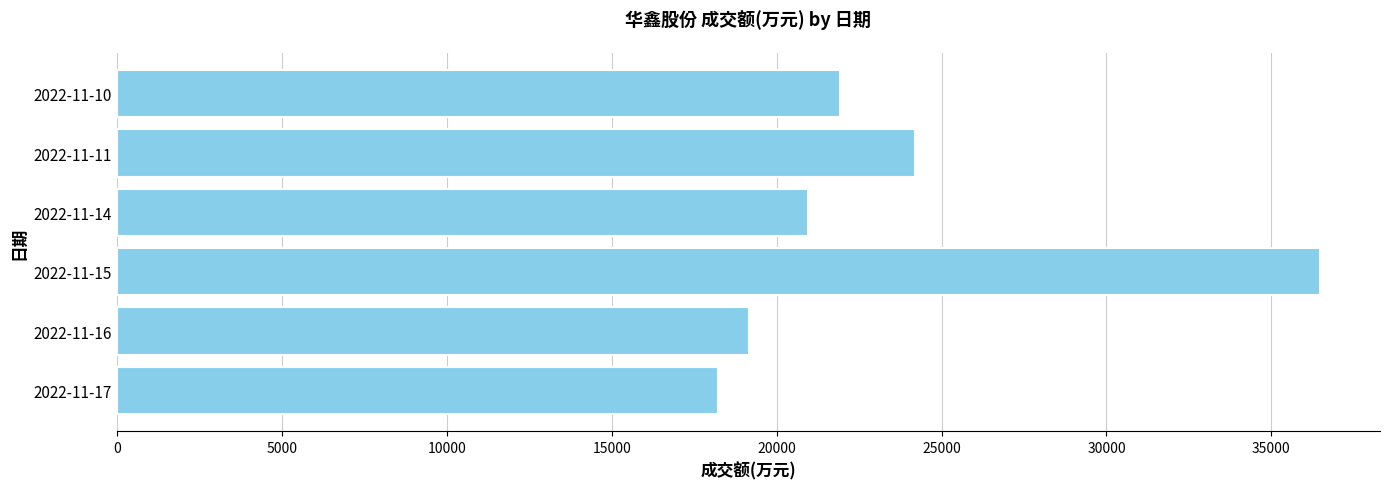

Is it true that the value at 2022-11-11 is 39356?

False